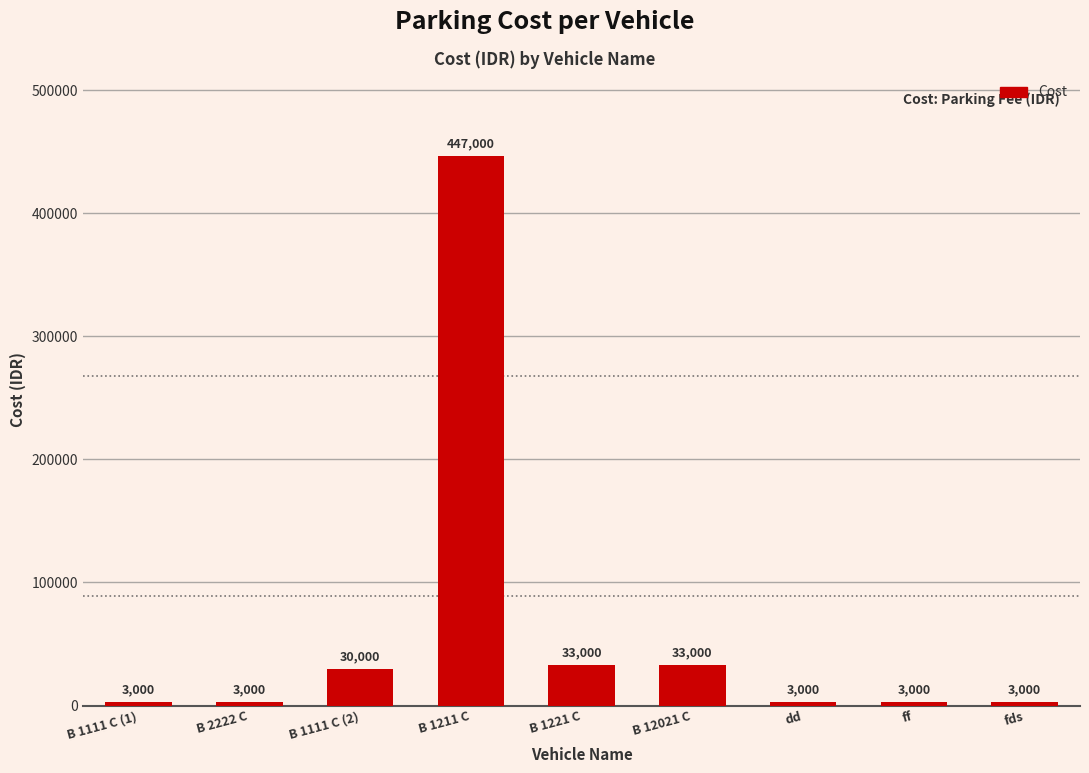

Reading right to left, transcribe all the data shown in this chart.

fds=3000	ff=3000	dd=3000	B 12021 C=33000	B 1221 C=33000	B 1211 C=447000	B 1111 C (2)=30000	B 2222 C=3000	B 1111 C (1)=3000